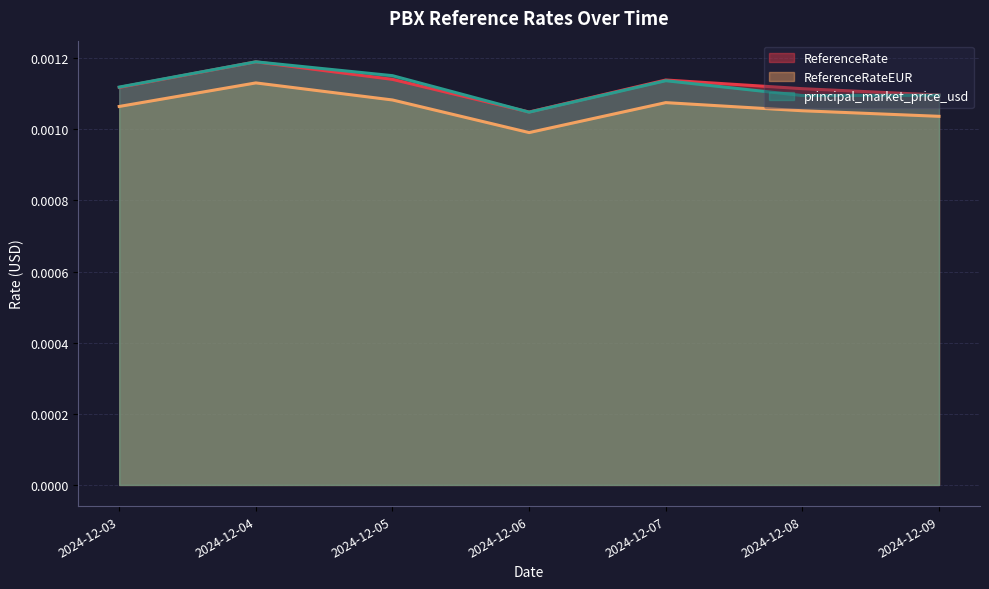

How many categories are shown in the chart?

7